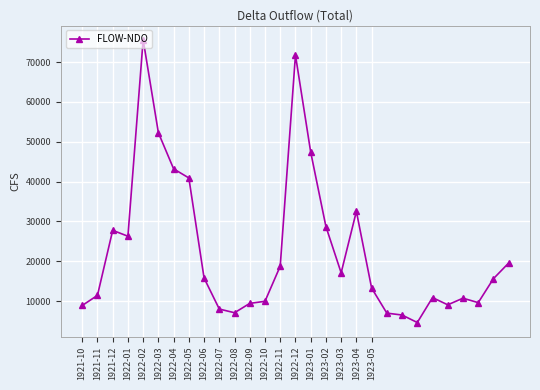

What is the maximum value shown in the chart?

75621.1